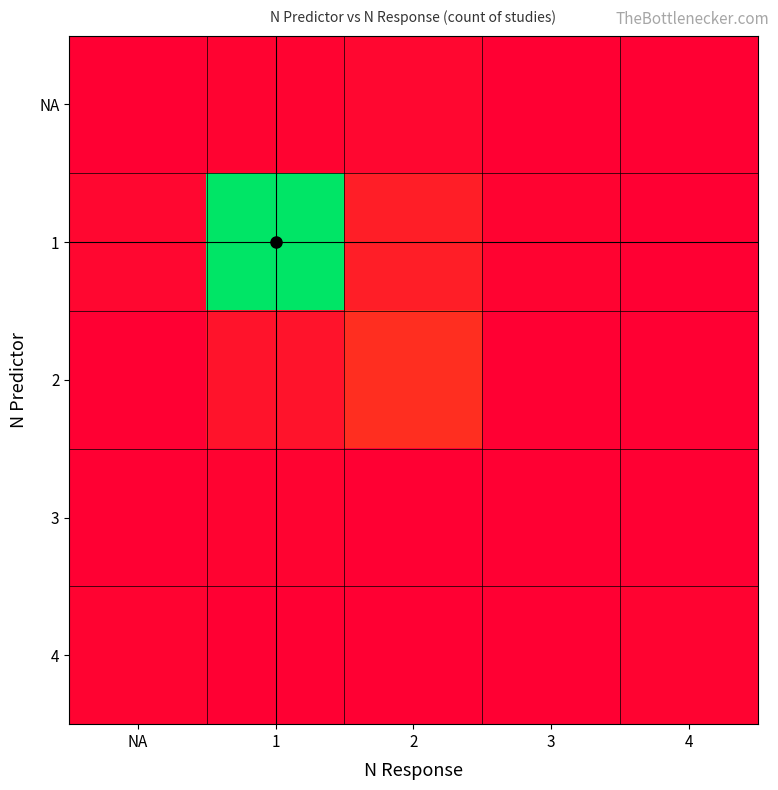

Reading left to right, extract all data points from this chart.

NA: NA=0	1=1	2=2	3=0	4=0
1: NA=2	1=98	2=8	3=1	4=0
2: NA=0	1=5	2=12	3=0	4=0
3: NA=0	1=1	2=0	3=0	4=0
4: NA=1	1=0	2=0	3=0	4=1